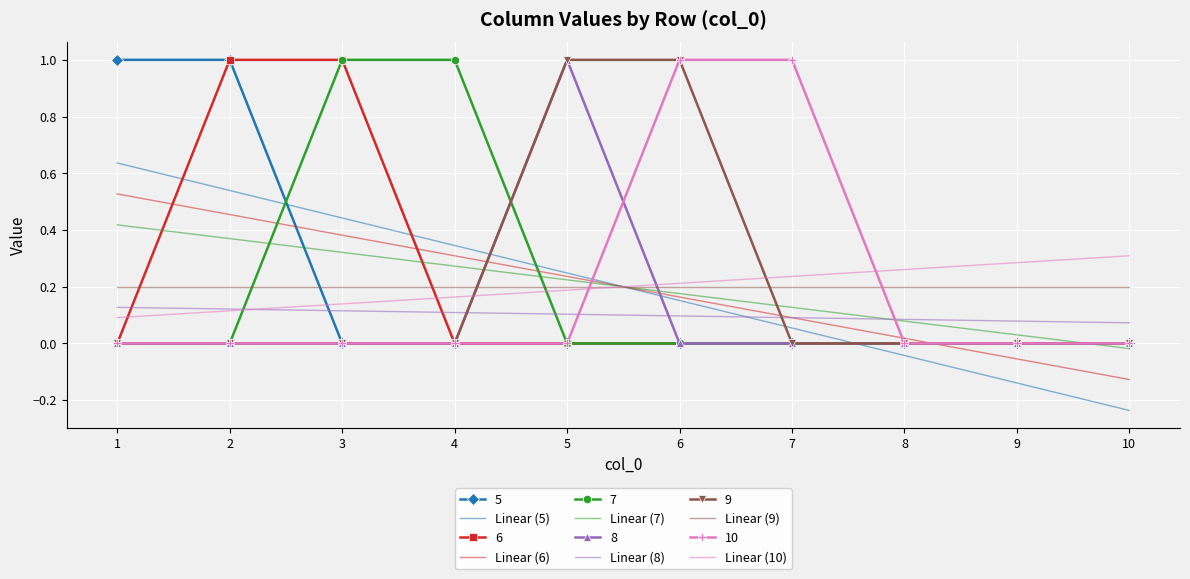

True or false: 10 and Linear (6) intersect in this chart.

True